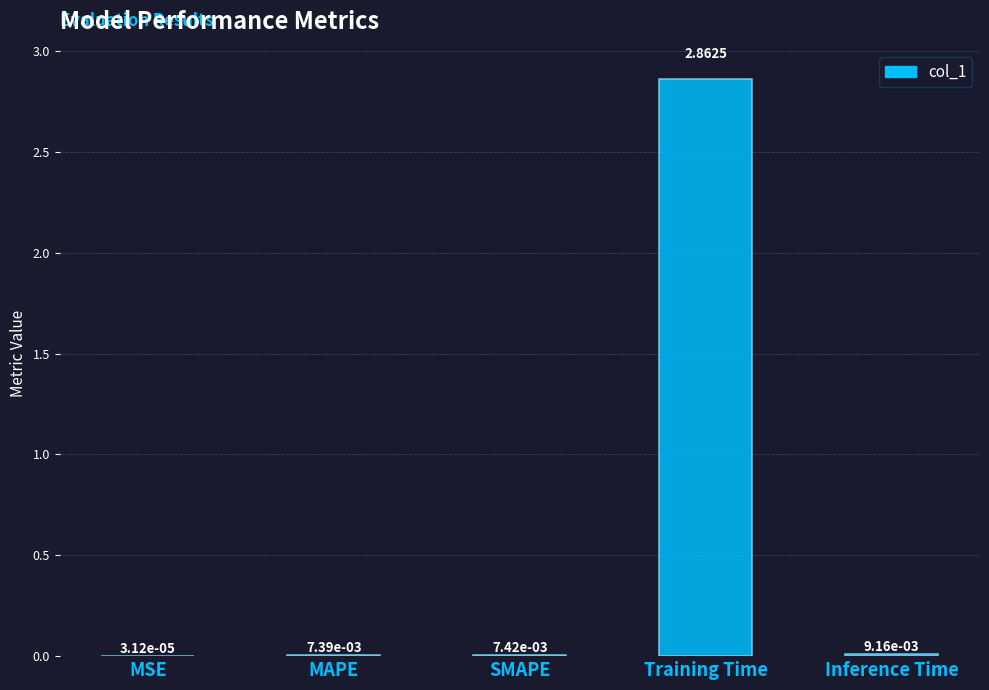

Which label corresponds to the largest value in the chart?

Training Time